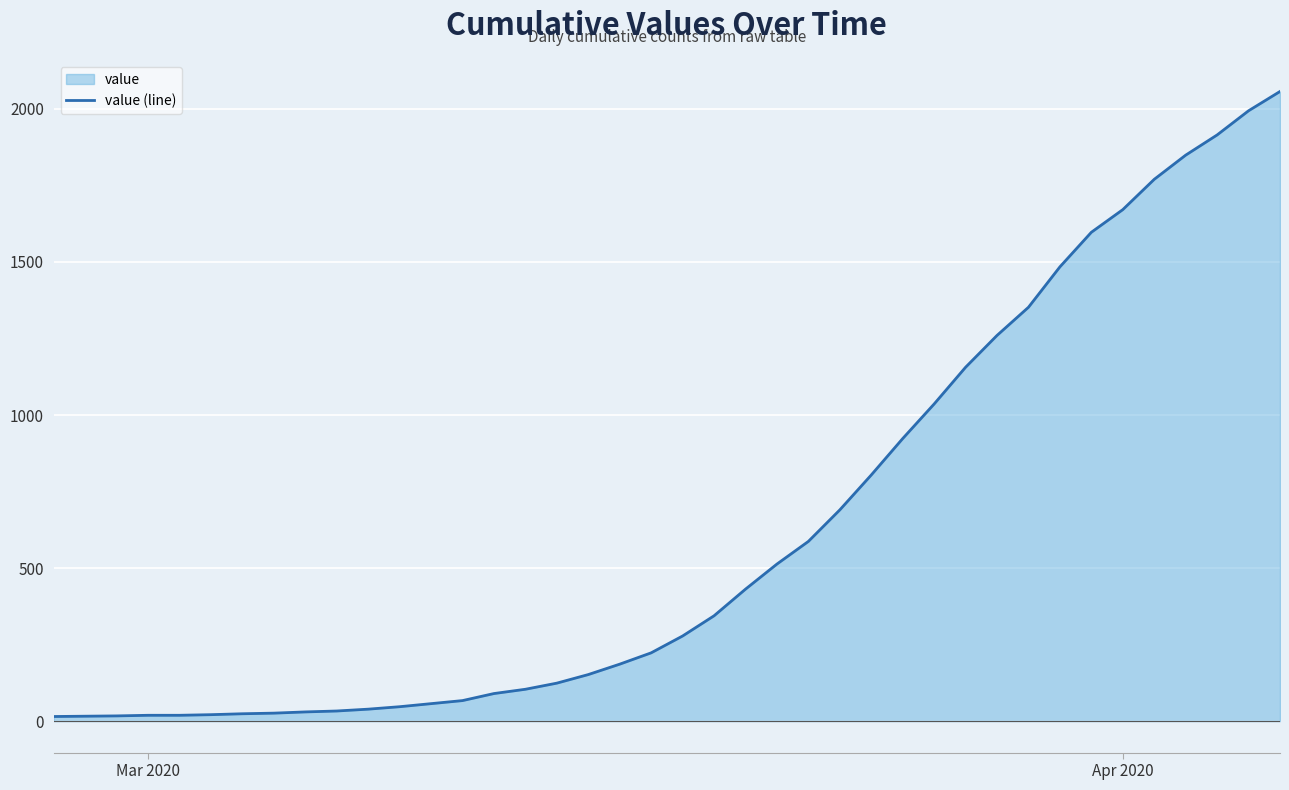

What is the maximum value shown in the chart?

2057